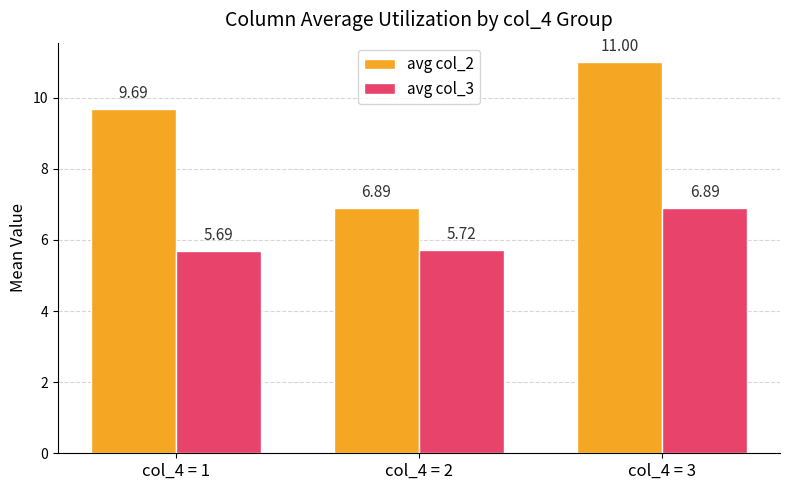

Reading left to right, transcribe all the data shown in this chart.

avg col_2: 9.7	6.9	11.0
avg col_3: 5.7	5.7	6.9